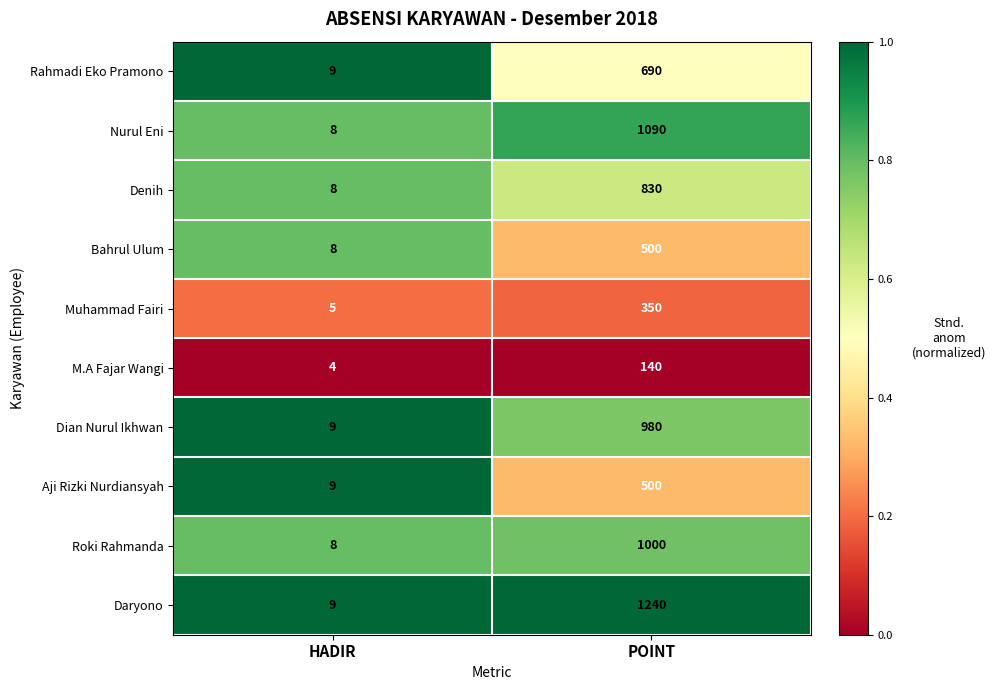

What is the difference between the Bahrul Ulum values at HADIR and POINT?

492